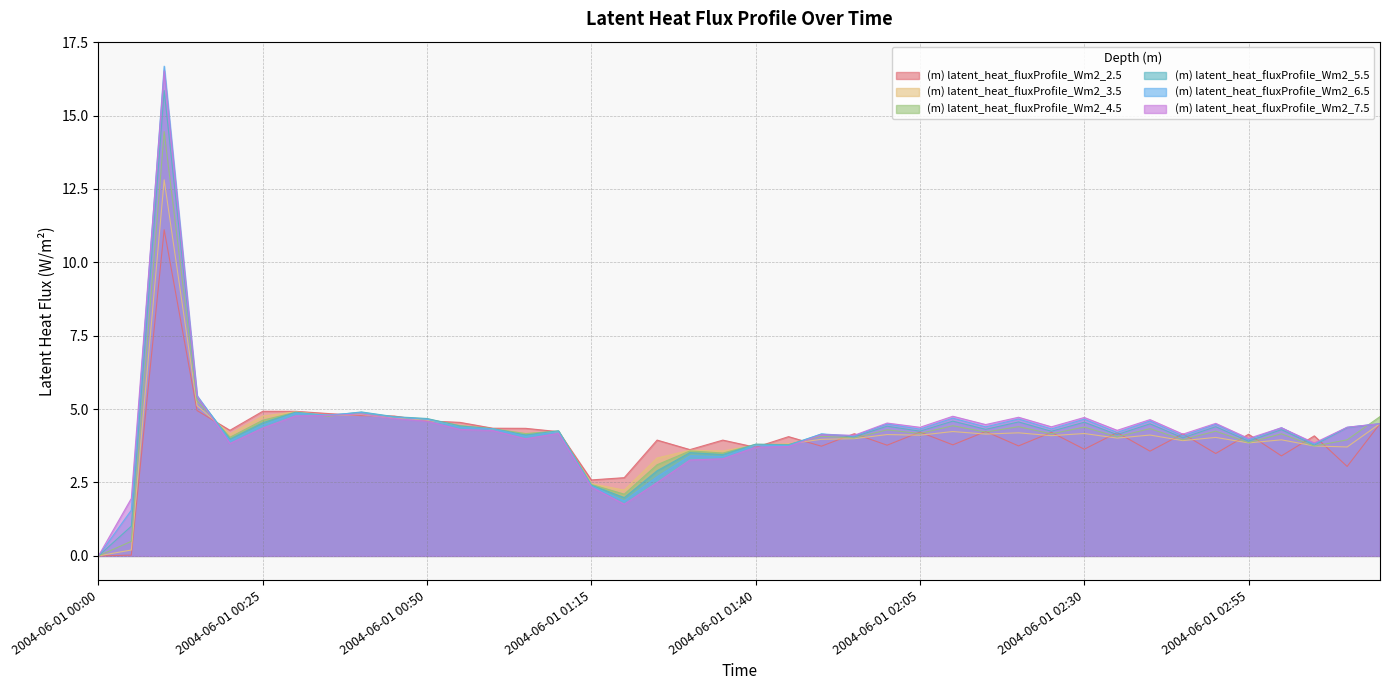

What is the value of the (m) latent_heat_fluxProfile_Wm2_3.5 point at the 25th from the left?

4.1